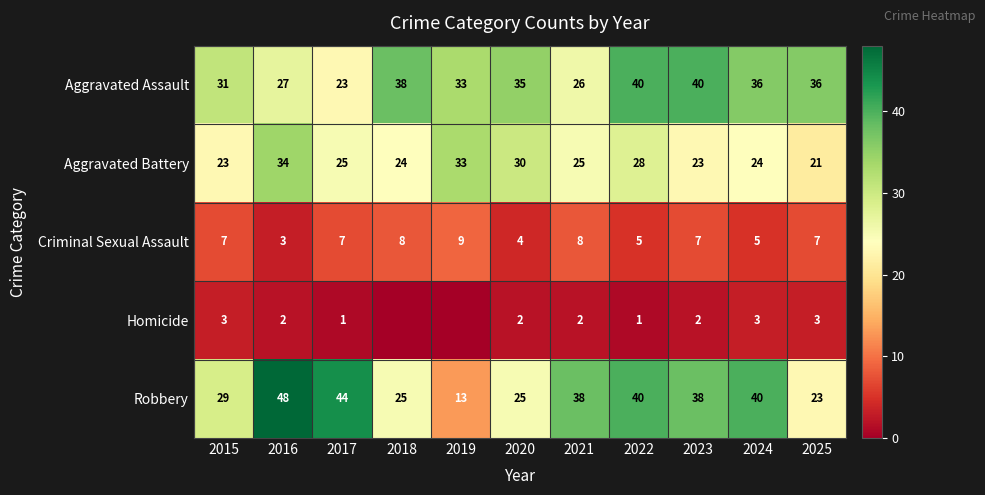

The value of Aggravated Assault at 2024 is 50. True or false?

False